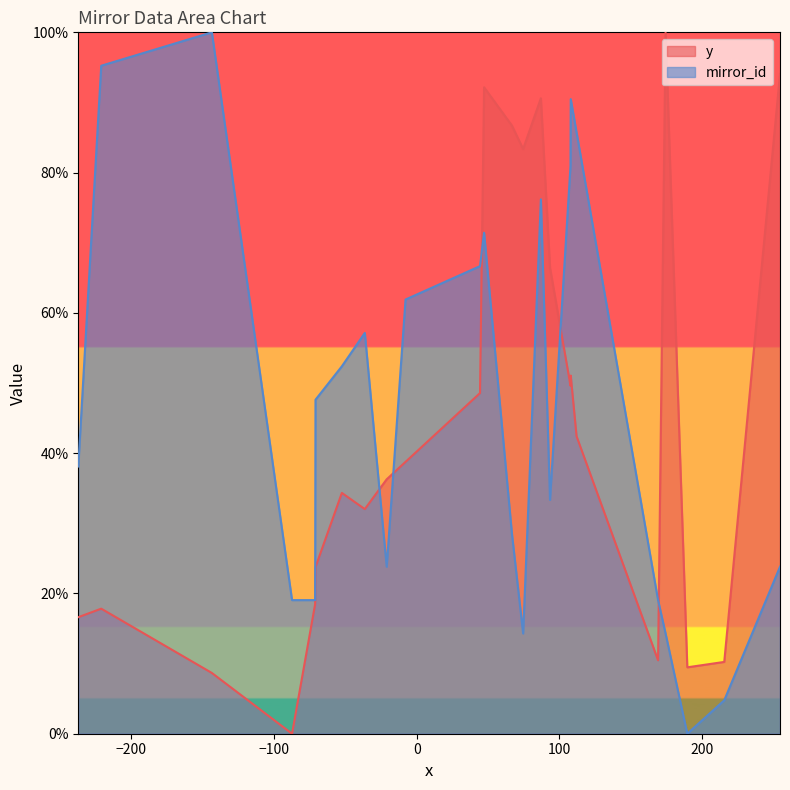

What is the greatest value displayed?

100.0